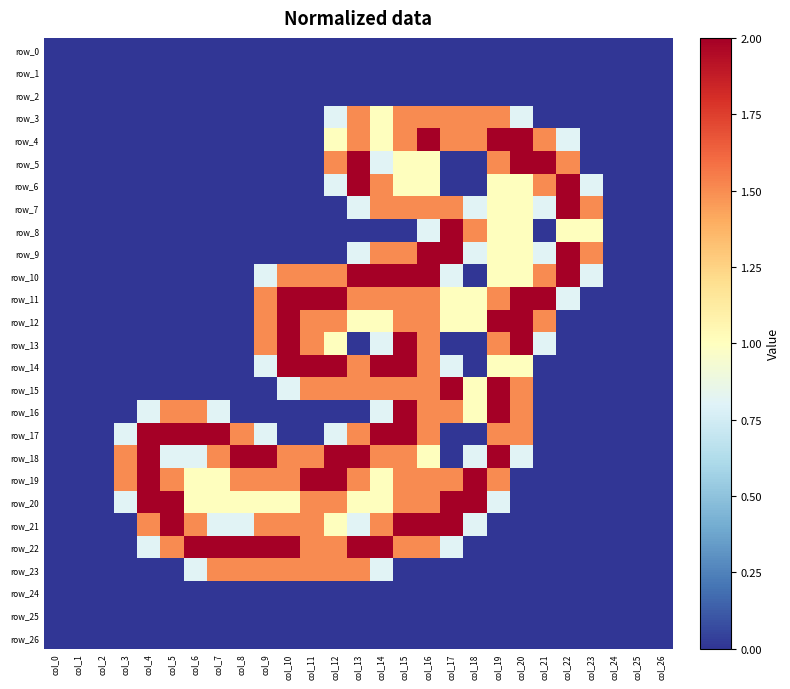

Reading left to right, list all the values displayed in this chart.

row_0: col_0=0.0	col_1=0.0	col_2=0.0	col_3=0.0	col_4=0.0	col_5=0.0	col_6=0.0	col_7=0.0	col_8=0.0	col_9=0.0	col_10=0.0	col_11=0.0	col_12=0.0	col_13=0.0	col_14=0.0	col_15=0.0	col_16=0.0	col_17=0.0	col_18=0.0	col_19=0.0	col_20=0.0	col_21=0.0	col_22=0.0	col_23=0.0	col_24=0.0	col_25=0.0	col_26=0.0
row_1: col_0=0.0	col_1=0.0	col_2=0.0	col_3=0.0	col_4=0.0	col_5=0.0	col_6=0.0	col_7=0.0	col_8=0.0	col_9=0.0	col_10=0.0	col_11=0.0	col_12=0.0	col_13=0.0	col_14=0.0	col_15=0.0	col_16=0.0	col_17=0.0	col_18=0.0	col_19=0.0	col_20=0.0	col_21=0.0	col_22=0.0	col_23=0.0	col_24=0.0	col_25=0.0	col_26=0.0
row_2: col_0=0.0	col_1=0.0	col_2=0.0	col_3=0.0	col_4=0.0	col_5=0.0	col_6=0.0	col_7=0.0	col_8=0.0	col_9=0.0	col_10=0.0	col_11=0.0	col_12=0.0	col_13=0.0	col_14=0.0	col_15=0.0	col_16=0.0	col_17=0.0	col_18=0.0	col_19=0.0	col_20=0.0	col_21=0.0	col_22=0.0	col_23=0.0	col_24=0.0	col_25=0.0	col_26=0.0
row_3: col_0=0.0	col_1=0.0	col_2=0.0	col_3=0.0	col_4=0.0	col_5=0.0	col_6=0.0	col_7=0.0	col_8=0.0	col_9=0.0	col_10=0.0	col_11=0.0	col_12=0.8	col_13=1.5	col_14=1.0	col_15=1.5	col_16=1.5	col_17=1.5	col_18=1.5	col_19=1.5	col_20=0.8	col_21=0.0	col_22=0.0	col_23=0.0	col_24=0.0	col_25=0.0	col_26=0.0
row_4: col_0=0.0	col_1=0.0	col_2=0.0	col_3=0.0	col_4=0.0	col_5=0.0	col_6=0.0	col_7=0.0	col_8=0.0	col_9=0.0	col_10=0.0	col_11=0.0	col_12=1.0	col_13=1.5	col_14=1.0	col_15=1.5	col_16=2.0	col_17=1.5	col_18=1.5	col_19=2.0	col_20=2.0	col_21=1.5	col_22=0.8	col_23=0.0	col_24=0.0	col_25=0.0	col_26=0.0
row_5: col_0=0.0	col_1=0.0	col_2=0.0	col_3=0.0	col_4=0.0	col_5=0.0	col_6=0.0	col_7=0.0	col_8=0.0	col_9=0.0	col_10=0.0	col_11=0.0	col_12=1.5	col_13=2.0	col_14=0.8	col_15=1.0	col_16=1.0	col_17=0.0	col_18=0.0	col_19=1.5	col_20=2.0	col_21=2.0	col_22=1.5	col_23=0.0	col_24=0.0	col_25=0.0	col_26=0.0
row_6: col_0=0.0	col_1=0.0	col_2=0.0	col_3=0.0	col_4=0.0	col_5=0.0	col_6=0.0	col_7=0.0	col_8=0.0	col_9=0.0	col_10=0.0	col_11=0.0	col_12=0.8	col_13=2.0	col_14=1.5	col_15=1.0	col_16=1.0	col_17=0.0	col_18=0.0	col_19=1.0	col_20=1.0	col_21=1.5	col_22=2.0	col_23=0.8	col_24=0.0	col_25=0.0	col_26=0.0
row_7: col_0=0.0	col_1=0.0	col_2=0.0	col_3=0.0	col_4=0.0	col_5=0.0	col_6=0.0	col_7=0.0	col_8=0.0	col_9=0.0	col_10=0.0	col_11=0.0	col_12=0.0	col_13=0.8	col_14=1.5	col_15=1.5	col_16=1.5	col_17=1.5	col_18=0.8	col_19=1.0	col_20=1.0	col_21=0.8	col_22=2.0	col_23=1.5	col_24=0.0	col_25=0.0	col_26=0.0
row_8: col_0=0.0	col_1=0.0	col_2=0.0	col_3=0.0	col_4=0.0	col_5=0.0	col_6=0.0	col_7=0.0	col_8=0.0	col_9=0.0	col_10=0.0	col_11=0.0	col_12=0.0	col_13=0.0	col_14=0.0	col_15=0.0	col_16=0.8	col_17=2.0	col_18=1.5	col_19=1.0	col_20=1.0	col_21=0.0	col_22=1.0	col_23=1.0	col_24=0.0	col_25=0.0	col_26=0.0
row_9: col_0=0.0	col_1=0.0	col_2=0.0	col_3=0.0	col_4=0.0	col_5=0.0	col_6=0.0	col_7=0.0	col_8=0.0	col_9=0.0	col_10=0.0	col_11=0.0	col_12=0.0	col_13=0.8	col_14=1.5	col_15=1.5	col_16=2.0	col_17=2.0	col_18=0.8	col_19=1.0	col_20=1.0	col_21=0.8	col_22=2.0	col_23=1.5	col_24=0.0	col_25=0.0	col_26=0.0
row_10: col_0=0.0	col_1=0.0	col_2=0.0	col_3=0.0	col_4=0.0	col_5=0.0	col_6=0.0	col_7=0.0	col_8=0.0	col_9=0.8	col_10=1.5	col_11=1.5	col_12=1.5	col_13=2.0	col_14=2.0	col_15=2.0	col_16=2.0	col_17=0.8	col_18=0.0	col_19=1.0	col_20=1.0	col_21=1.5	col_22=2.0	col_23=0.8	col_24=0.0	col_25=0.0	col_26=0.0
row_11: col_0=0.0	col_1=0.0	col_2=0.0	col_3=0.0	col_4=0.0	col_5=0.0	col_6=0.0	col_7=0.0	col_8=0.0	col_9=1.5	col_10=2.0	col_11=2.0	col_12=2.0	col_13=1.5	col_14=1.5	col_15=1.5	col_16=1.5	col_17=1.0	col_18=1.0	col_19=1.5	col_20=2.0	col_21=2.0	col_22=0.8	col_23=0.0	col_24=0.0	col_25=0.0	col_26=0.0
row_12: col_0=0.0	col_1=0.0	col_2=0.0	col_3=0.0	col_4=0.0	col_5=0.0	col_6=0.0	col_7=0.0	col_8=0.0	col_9=1.5	col_10=2.0	col_11=1.5	col_12=1.5	col_13=1.0	col_14=1.0	col_15=1.5	col_16=1.5	col_17=1.0	col_18=1.0	col_19=2.0	col_20=2.0	col_21=1.5	col_22=0.0	col_23=0.0	col_24=0.0	col_25=0.0	col_26=0.0
row_13: col_0=0.0	col_1=0.0	col_2=0.0	col_3=0.0	col_4=0.0	col_5=0.0	col_6=0.0	col_7=0.0	col_8=0.0	col_9=1.5	col_10=2.0	col_11=1.5	col_12=1.0	col_13=0.0	col_14=0.8	col_15=2.0	col_16=1.5	col_17=0.0	col_18=0.0	col_19=1.5	col_20=2.0	col_21=0.8	col_22=0.0	col_23=0.0	col_24=0.0	col_25=0.0	col_26=0.0
row_14: col_0=0.0	col_1=0.0	col_2=0.0	col_3=0.0	col_4=0.0	col_5=0.0	col_6=0.0	col_7=0.0	col_8=0.0	col_9=0.8	col_10=2.0	col_11=2.0	col_12=2.0	col_13=1.5	col_14=2.0	col_15=2.0	col_16=1.5	col_17=0.8	col_18=0.0	col_19=1.0	col_20=1.0	col_21=0.0	col_22=0.0	col_23=0.0	col_24=0.0	col_25=0.0	col_26=0.0
row_15: col_0=0.0	col_1=0.0	col_2=0.0	col_3=0.0	col_4=0.0	col_5=0.0	col_6=0.0	col_7=0.0	col_8=0.0	col_9=0.0	col_10=0.8	col_11=1.5	col_12=1.5	col_13=1.5	col_14=1.5	col_15=1.5	col_16=1.5	col_17=2.0	col_18=1.0	col_19=2.0	col_20=1.5	col_21=0.0	col_22=0.0	col_23=0.0	col_24=0.0	col_25=0.0	col_26=0.0
row_16: col_0=0.0	col_1=0.0	col_2=0.0	col_3=0.0	col_4=0.8	col_5=1.5	col_6=1.5	col_7=0.8	col_8=0.0	col_9=0.0	col_10=0.0	col_11=0.0	col_12=0.0	col_13=0.0	col_14=0.8	col_15=2.0	col_16=1.5	col_17=1.5	col_18=1.0	col_19=2.0	col_20=1.5	col_21=0.0	col_22=0.0	col_23=0.0	col_24=0.0	col_25=0.0	col_26=0.0
row_17: col_0=0.0	col_1=0.0	col_2=0.0	col_3=0.8	col_4=2.0	col_5=2.0	col_6=2.0	col_7=2.0	col_8=1.5	col_9=0.8	col_10=0.0	col_11=0.0	col_12=0.8	col_13=1.5	col_14=2.0	col_15=2.0	col_16=1.5	col_17=0.0	col_18=0.0	col_19=1.5	col_20=1.5	col_21=0.0	col_22=0.0	col_23=0.0	col_24=0.0	col_25=0.0	col_26=0.0
row_18: col_0=0.0	col_1=0.0	col_2=0.0	col_3=1.5	col_4=2.0	col_5=0.8	col_6=0.8	col_7=1.5	col_8=2.0	col_9=2.0	col_10=1.5	col_11=1.5	col_12=2.0	col_13=2.0	col_14=1.5	col_15=1.5	col_16=1.0	col_17=0.0	col_18=0.8	col_19=2.0	col_20=0.8	col_21=0.0	col_22=0.0	col_23=0.0	col_24=0.0	col_25=0.0	col_26=0.0
row_19: col_0=0.0	col_1=0.0	col_2=0.0	col_3=1.5	col_4=2.0	col_5=1.5	col_6=1.0	col_7=1.0	col_8=1.5	col_9=1.5	col_10=1.5	col_11=2.0	col_12=2.0	col_13=1.5	col_14=1.0	col_15=1.5	col_16=1.5	col_17=1.5	col_18=2.0	col_19=1.5	col_20=0.0	col_21=0.0	col_22=0.0	col_23=0.0	col_24=0.0	col_25=0.0	col_26=0.0
row_20: col_0=0.0	col_1=0.0	col_2=0.0	col_3=0.8	col_4=2.0	col_5=2.0	col_6=1.0	col_7=1.0	col_8=1.0	col_9=1.0	col_10=1.0	col_11=1.5	col_12=1.5	col_13=1.0	col_14=1.0	col_15=1.5	col_16=1.5	col_17=2.0	col_18=2.0	col_19=0.8	col_20=0.0	col_21=0.0	col_22=0.0	col_23=0.0	col_24=0.0	col_25=0.0	col_26=0.0
row_21: col_0=0.0	col_1=0.0	col_2=0.0	col_3=0.0	col_4=1.5	col_5=2.0	col_6=1.5	col_7=0.8	col_8=0.8	col_9=1.5	col_10=1.5	col_11=1.5	col_12=1.0	col_13=0.8	col_14=1.5	col_15=2.0	col_16=2.0	col_17=2.0	col_18=0.8	col_19=0.0	col_20=0.0	col_21=0.0	col_22=0.0	col_23=0.0	col_24=0.0	col_25=0.0	col_26=0.0
row_22: col_0=0.0	col_1=0.0	col_2=0.0	col_3=0.0	col_4=0.8	col_5=1.5	col_6=2.0	col_7=2.0	col_8=2.0	col_9=2.0	col_10=2.0	col_11=1.5	col_12=1.5	col_13=2.0	col_14=2.0	col_15=1.5	col_16=1.5	col_17=0.8	col_18=0.0	col_19=0.0	col_20=0.0	col_21=0.0	col_22=0.0	col_23=0.0	col_24=0.0	col_25=0.0	col_26=0.0
row_23: col_0=0.0	col_1=0.0	col_2=0.0	col_3=0.0	col_4=0.0	col_5=0.0	col_6=0.8	col_7=1.5	col_8=1.5	col_9=1.5	col_10=1.5	col_11=1.5	col_12=1.5	col_13=1.5	col_14=0.8	col_15=0.0	col_16=0.0	col_17=0.0	col_18=0.0	col_19=0.0	col_20=0.0	col_21=0.0	col_22=0.0	col_23=0.0	col_24=0.0	col_25=0.0	col_26=0.0
row_24: col_0=0.0	col_1=0.0	col_2=0.0	col_3=0.0	col_4=0.0	col_5=0.0	col_6=0.0	col_7=0.0	col_8=0.0	col_9=0.0	col_10=0.0	col_11=0.0	col_12=0.0	col_13=0.0	col_14=0.0	col_15=0.0	col_16=0.0	col_17=0.0	col_18=0.0	col_19=0.0	col_20=0.0	col_21=0.0	col_22=0.0	col_23=0.0	col_24=0.0	col_25=0.0	col_26=0.0
row_25: col_0=0.0	col_1=0.0	col_2=0.0	col_3=0.0	col_4=0.0	col_5=0.0	col_6=0.0	col_7=0.0	col_8=0.0	col_9=0.0	col_10=0.0	col_11=0.0	col_12=0.0	col_13=0.0	col_14=0.0	col_15=0.0	col_16=0.0	col_17=0.0	col_18=0.0	col_19=0.0	col_20=0.0	col_21=0.0	col_22=0.0	col_23=0.0	col_24=0.0	col_25=0.0	col_26=0.0
row_26: col_0=0.0	col_1=0.0	col_2=0.0	col_3=0.0	col_4=0.0	col_5=0.0	col_6=0.0	col_7=0.0	col_8=0.0	col_9=0.0	col_10=0.0	col_11=0.0	col_12=0.0	col_13=0.0	col_14=0.0	col_15=0.0	col_16=0.0	col_17=0.0	col_18=0.0	col_19=0.0	col_20=0.0	col_21=0.0	col_22=0.0	col_23=0.0	col_24=0.0	col_25=0.0	col_26=0.0